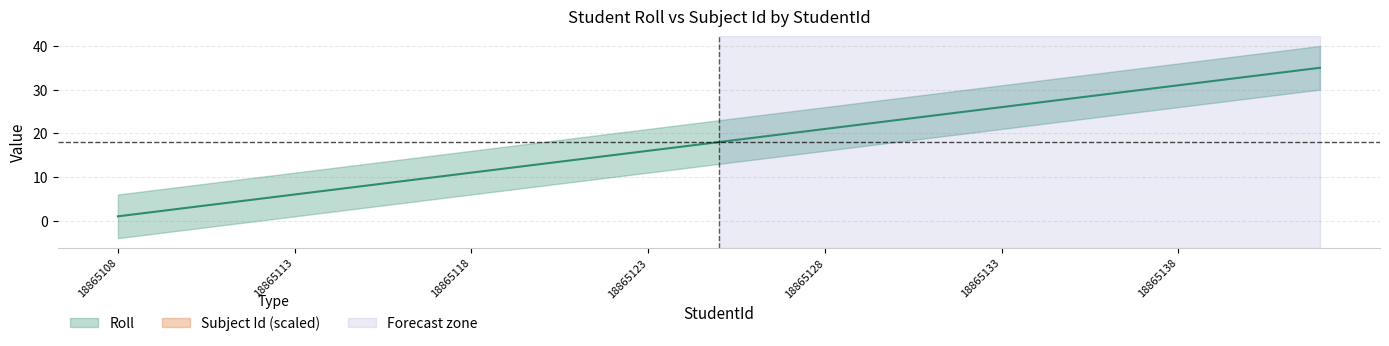

True or false: the data has more than 0 interior local peaks.

False